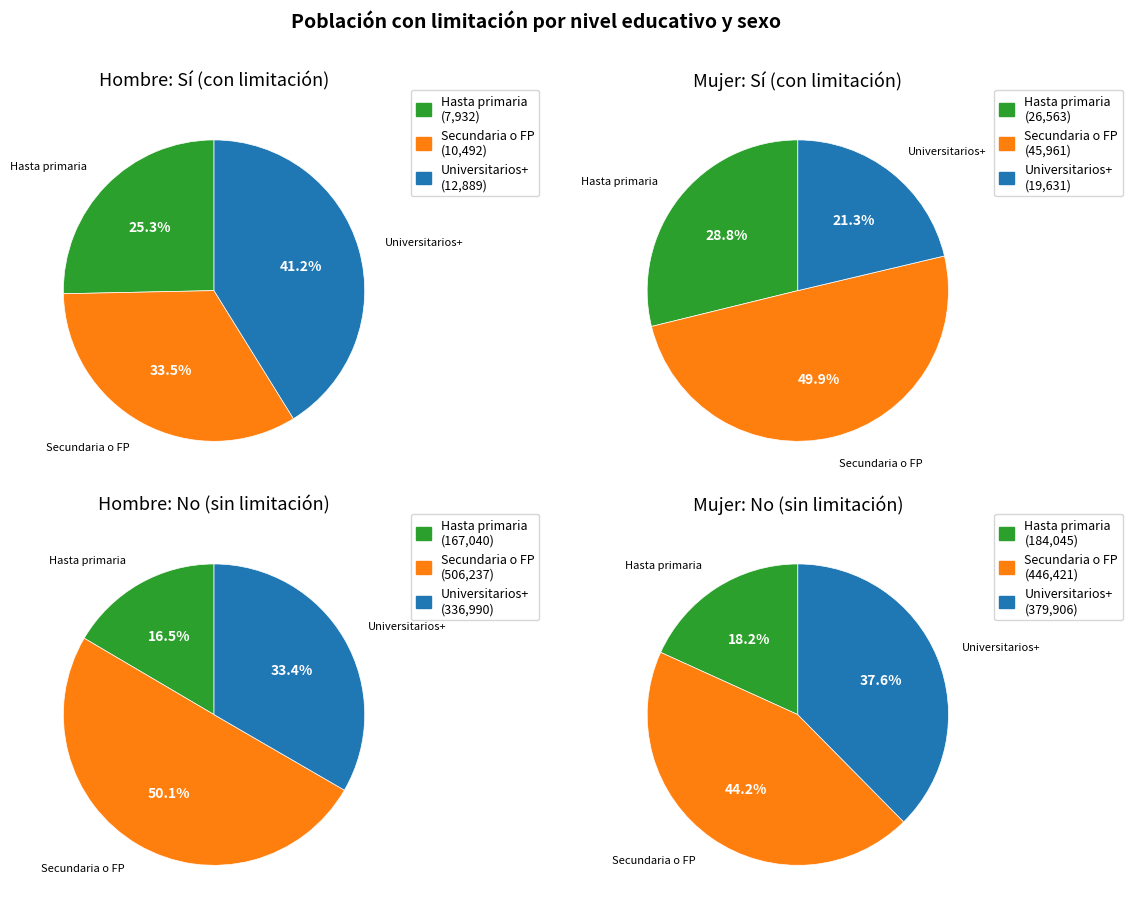

Which series has the widest spread of values?

No (Hombre)